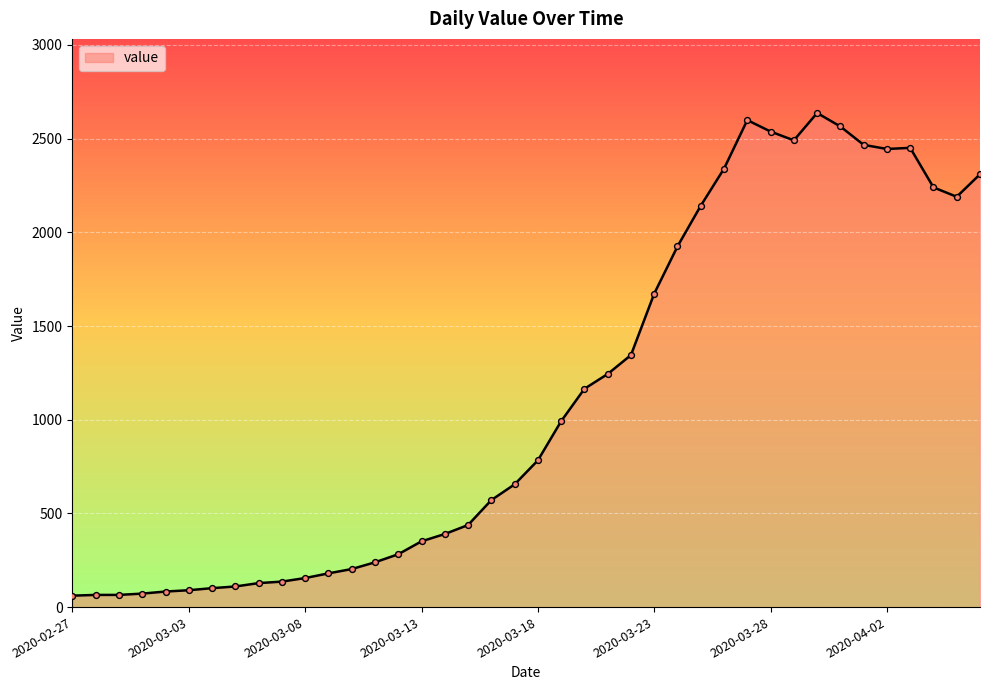

What is the difference between the maximum and minimum values?

2576